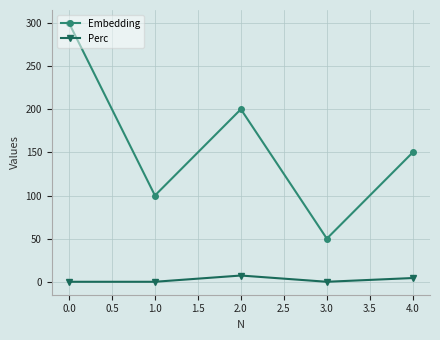

Count the number of categories in the chart.

5